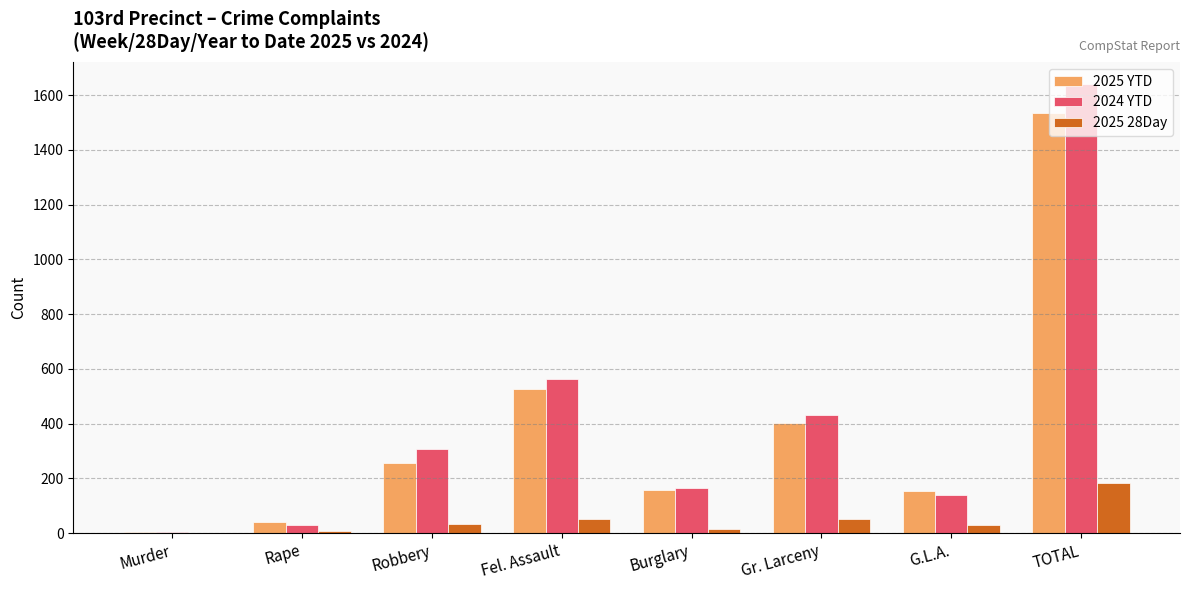

The value of 2025 28Day at TOTAL is 182. True or false?

True